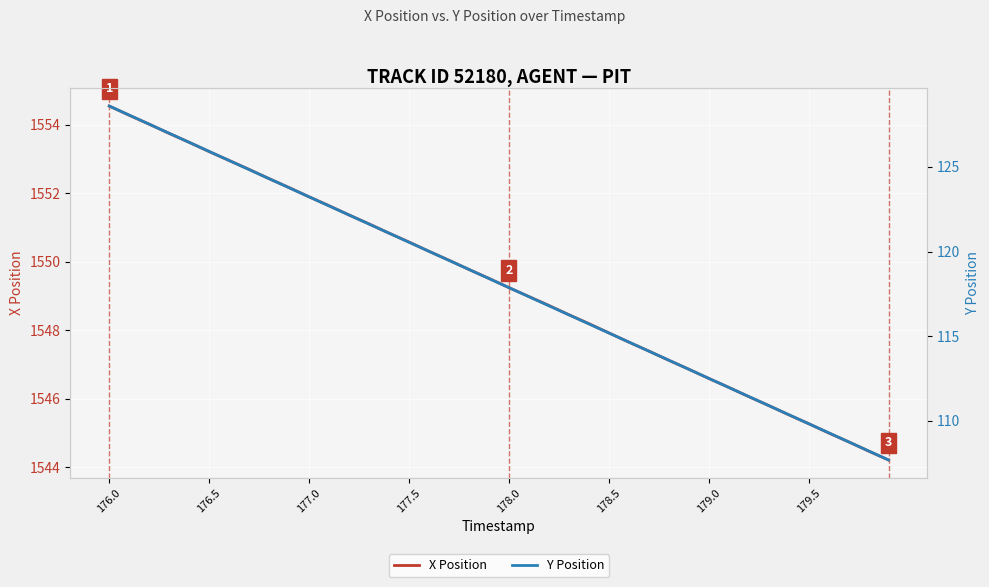

The value of X Position at 179.5 is 393.8. True or false?

False